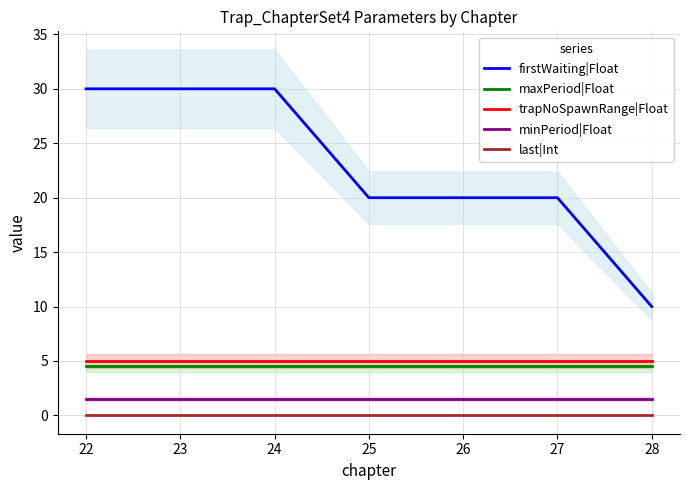

Which series has the largest total across all categories?

firstWaiting|Float